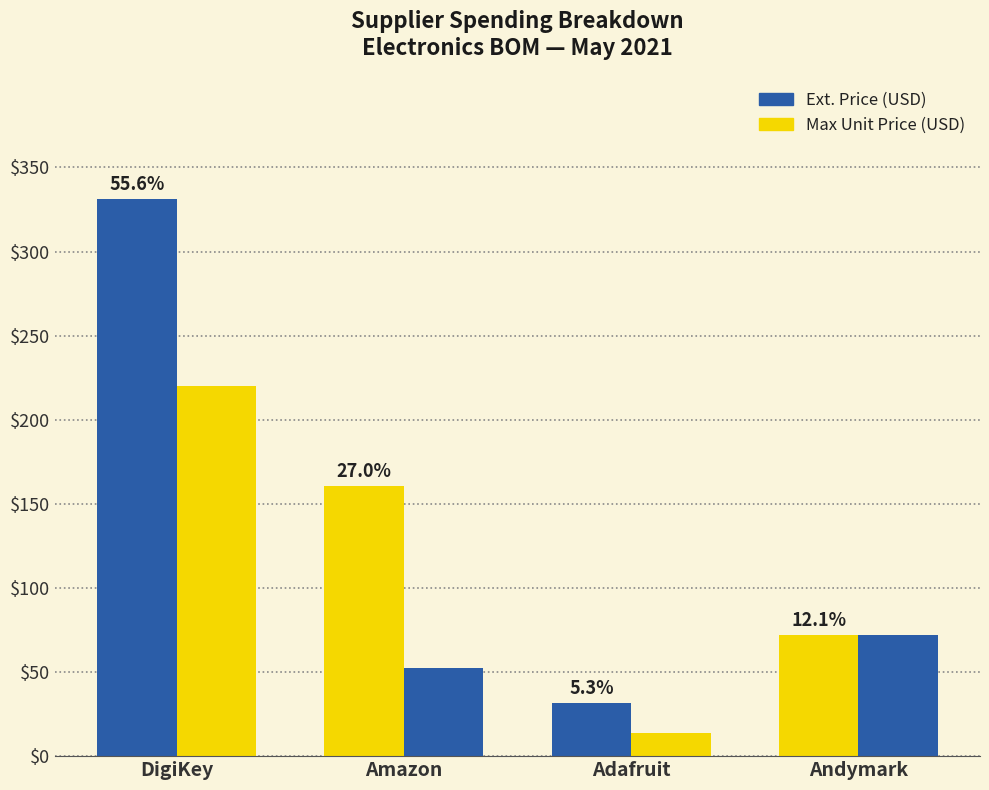

Reading right to left, what are all the values shown in this chart?

Ext. Price (USD): Andymark=72.0	Adafruit=31.5	Amazon=160.8	DigiKey=331.1
Max Unit Price (USD): Andymark=72.0	Adafruit=13.5	Amazon=52.2	DigiKey=220.0